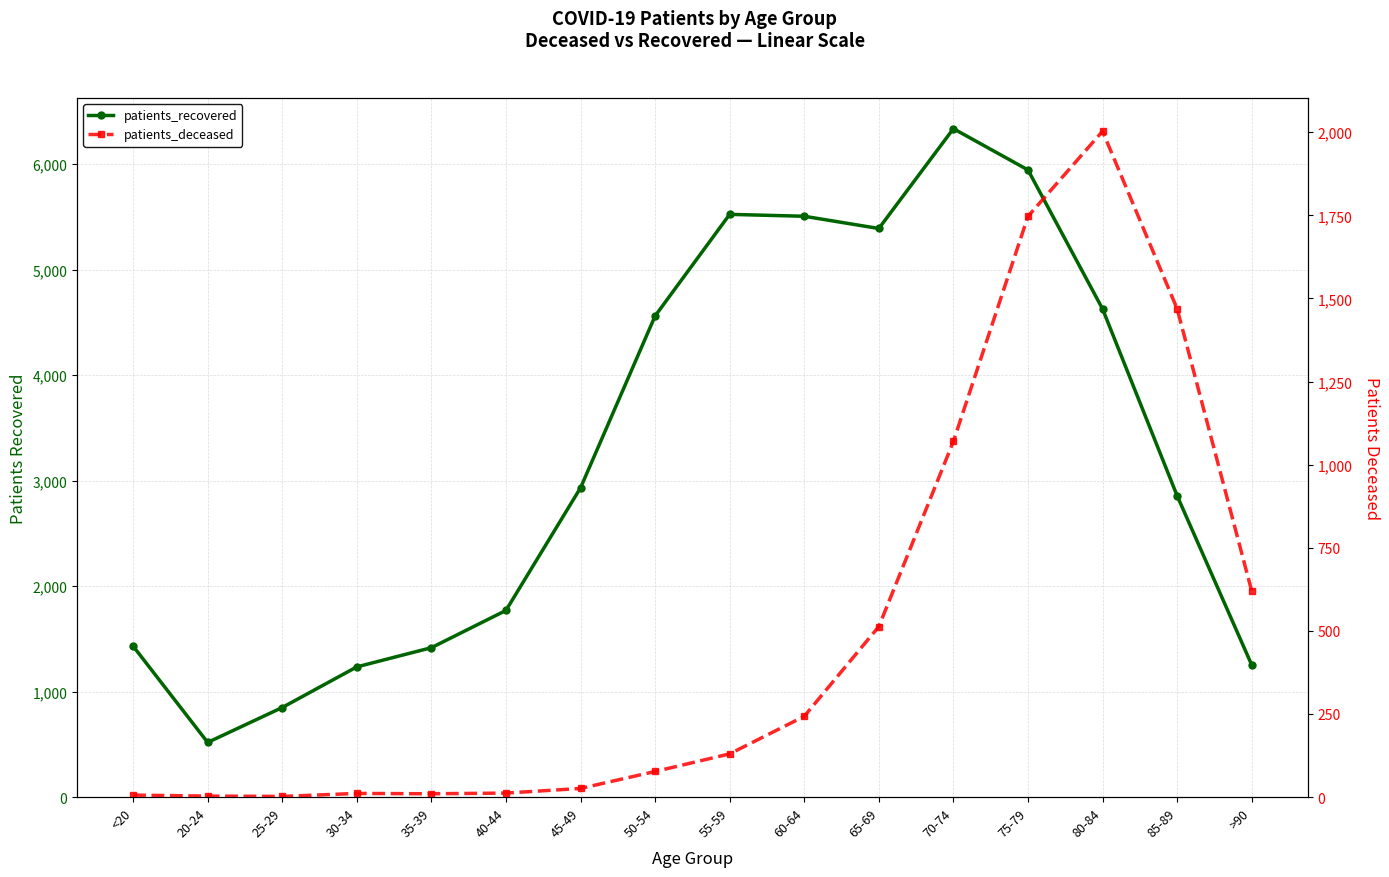

How many lines are shown in the chart?

2